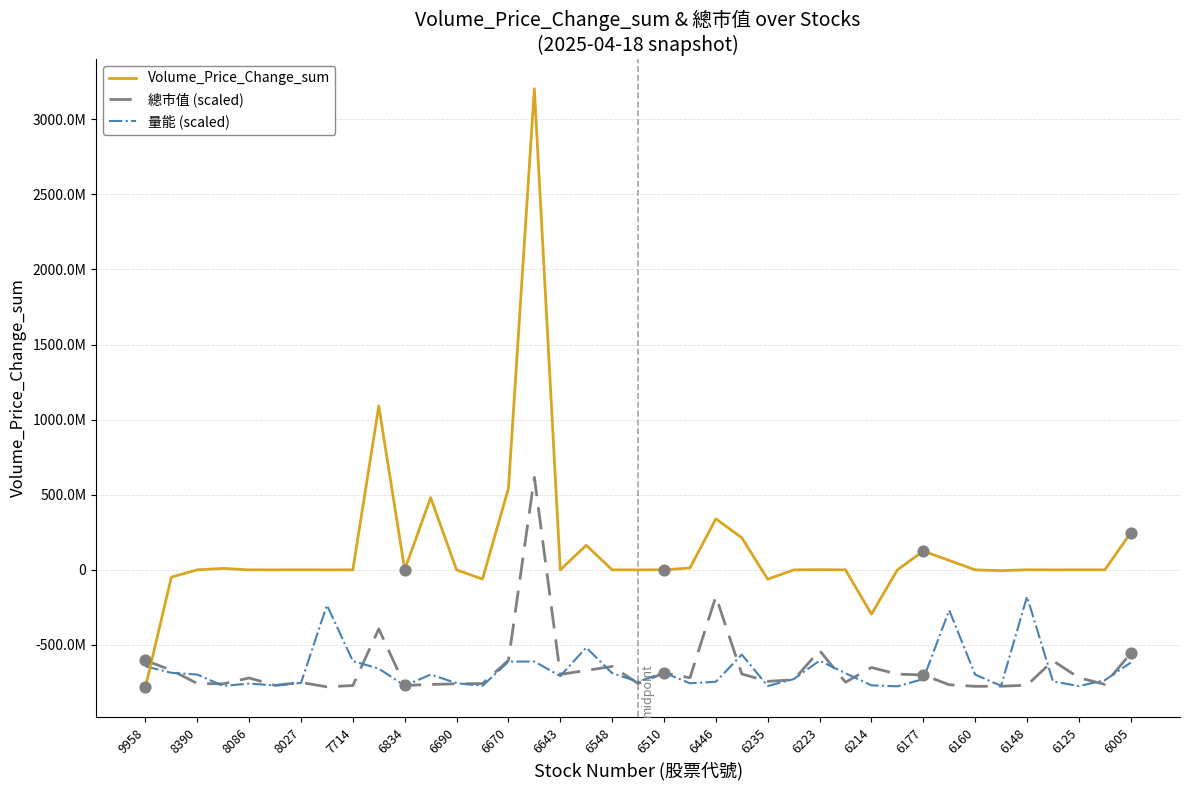

What are all the series names shown in the legend?

Volume_Price_Change_sum, 總市值 (scaled), 量能 (scaled)